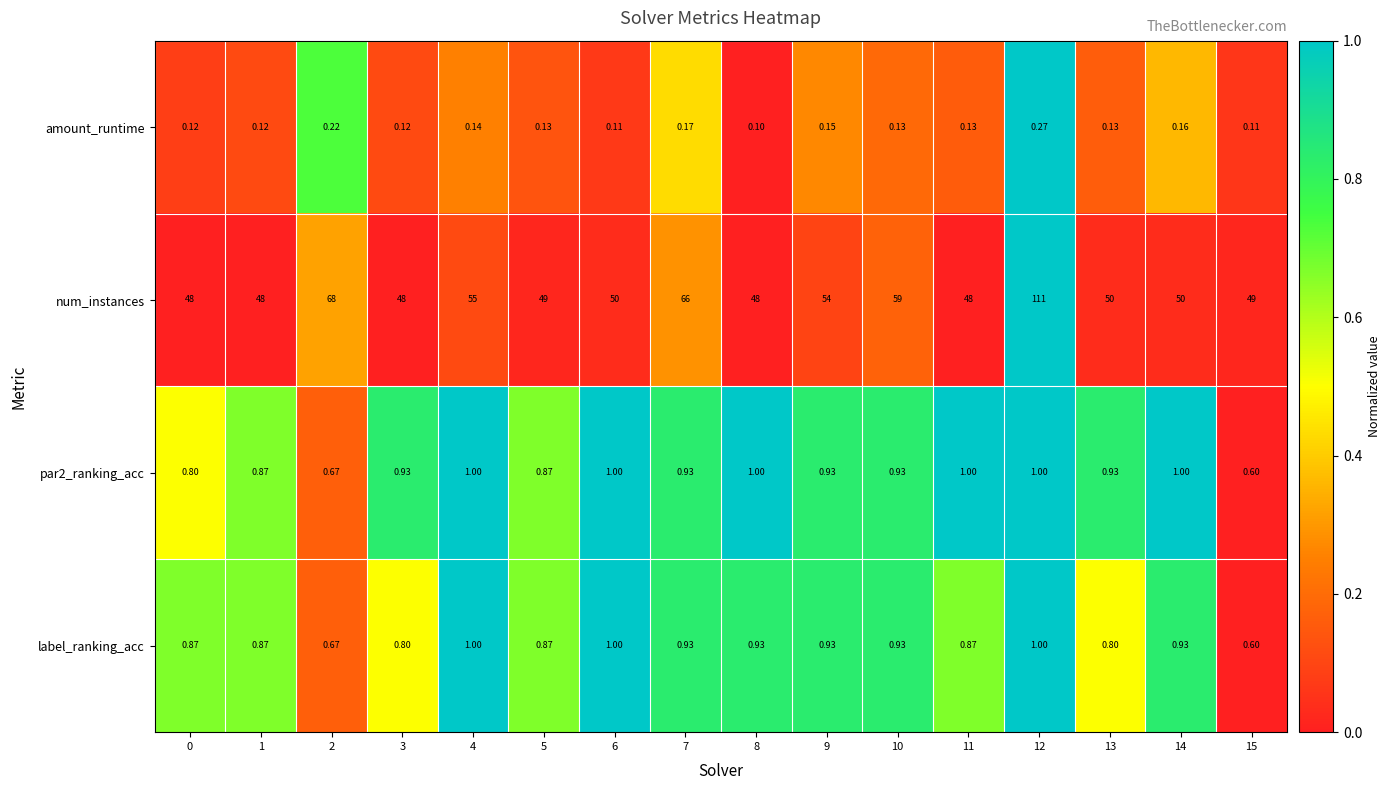

What is the spread (max minus min) of values at 3?

47.9